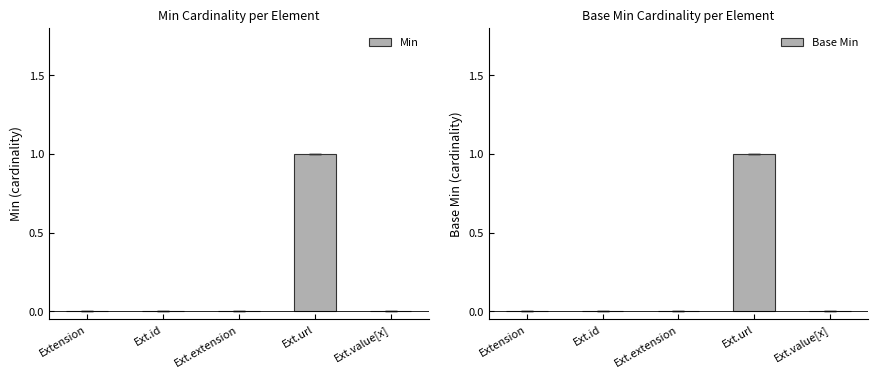

Which series has the widest spread of values?

Min